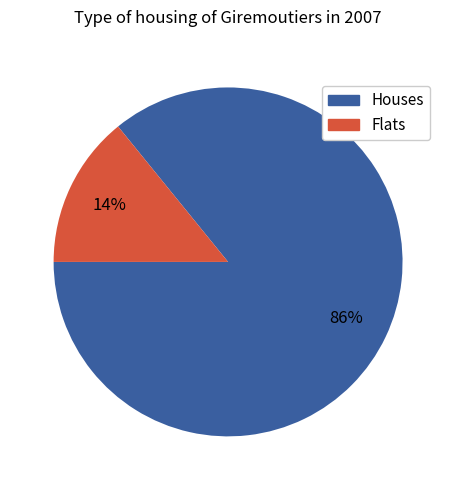

To the nearest percent, what is the difference between the Flats and Houses slice percentages?

72%